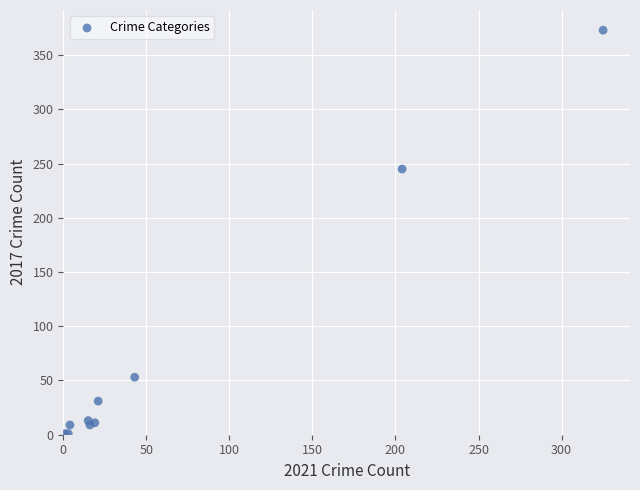

What Y value in the scatter plot is closest to 187?

245